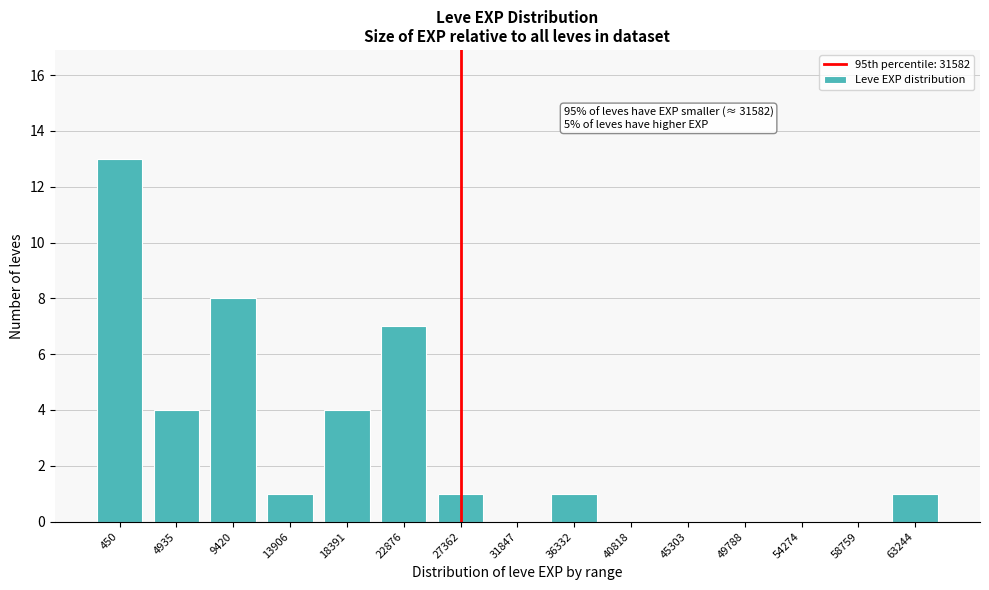

Reading left to right, extract all data points from this chart.

450=13	4935=4	9420=8	13906=1	18391=4	22876=7	27362=1	31847=0	36332=1	40818=0	45303=0	49788=0	54274=0	58759=0	63244=1